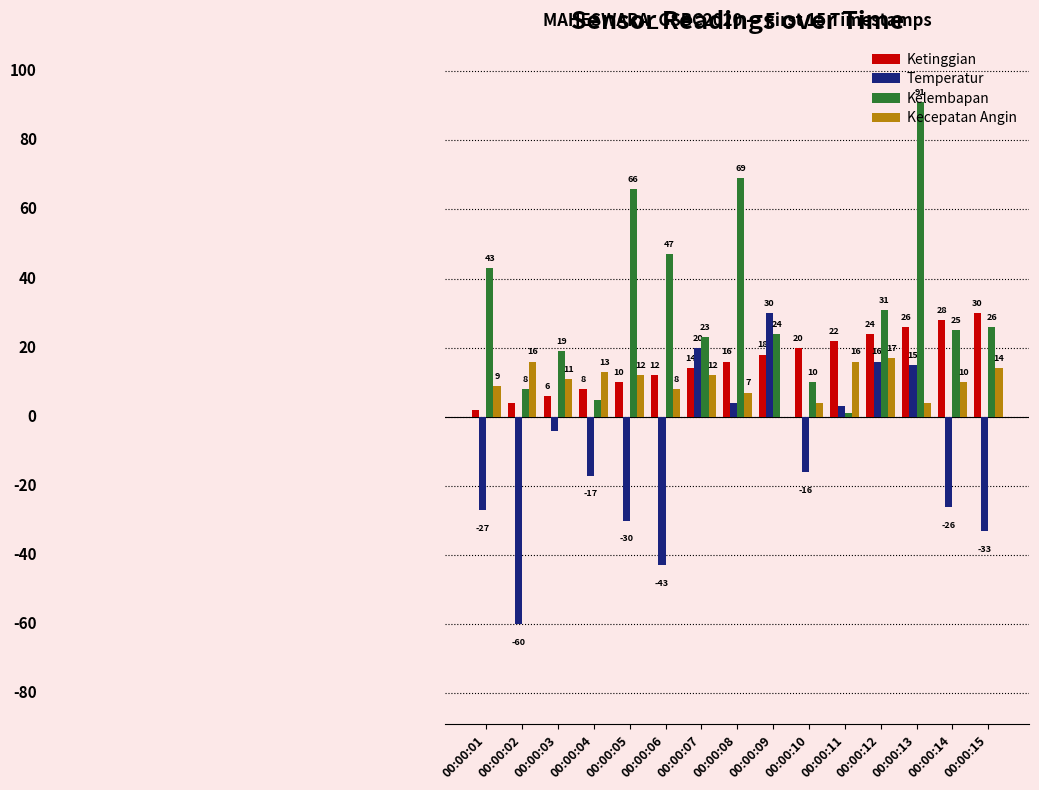

Which category has the highest value across all series?

00:00:13